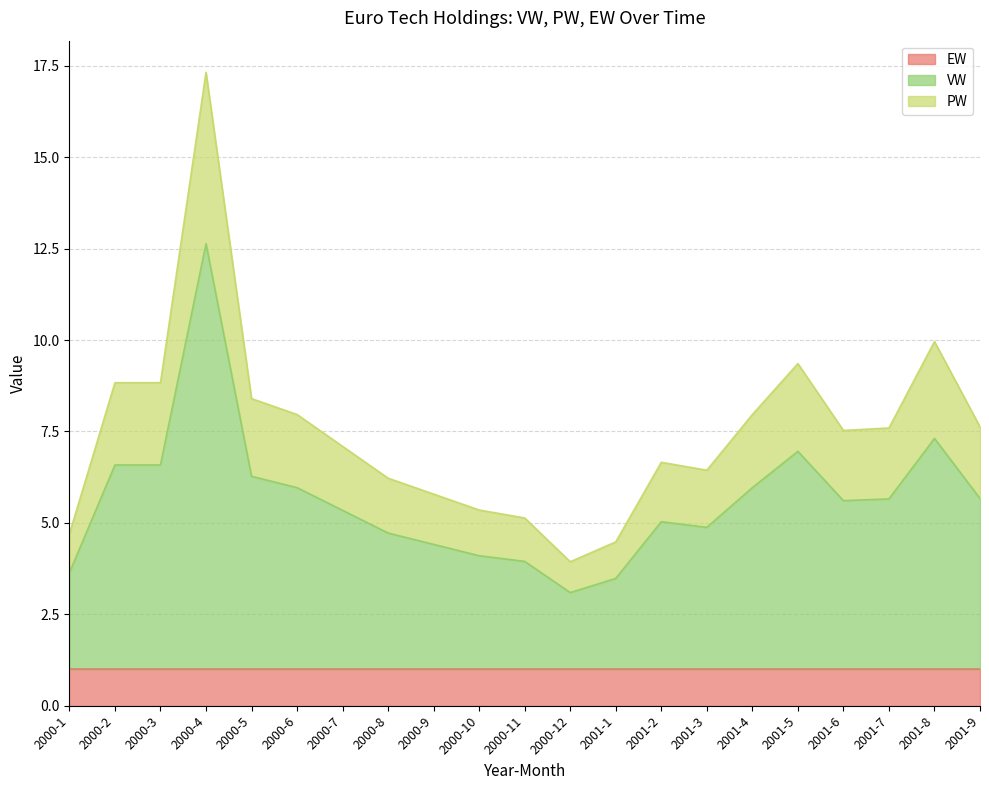

What is the sum of all VW values?

117.9